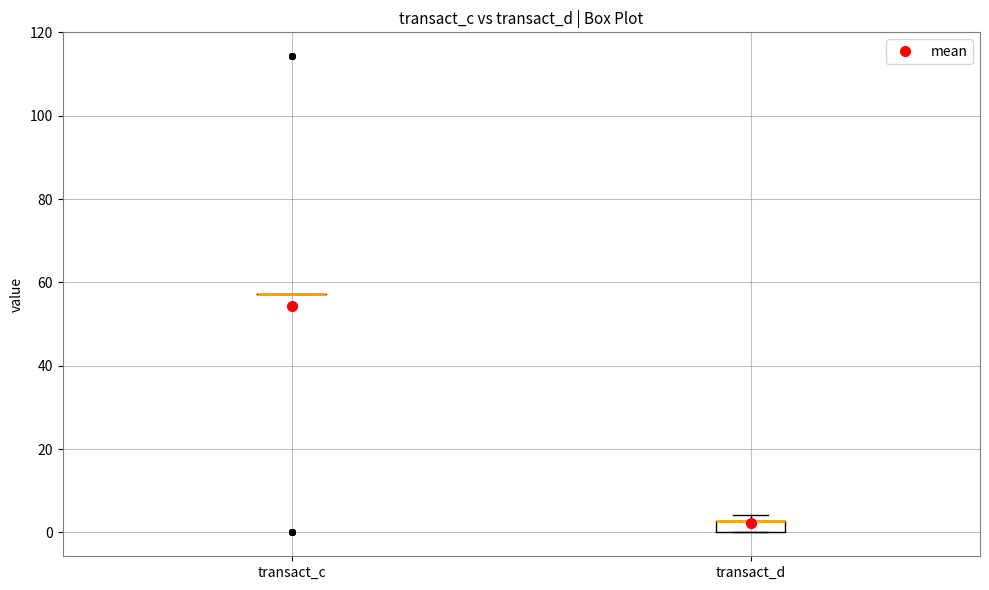

Comparing the boxes themselves (not the whiskers), which one is the tallest?

transact_d